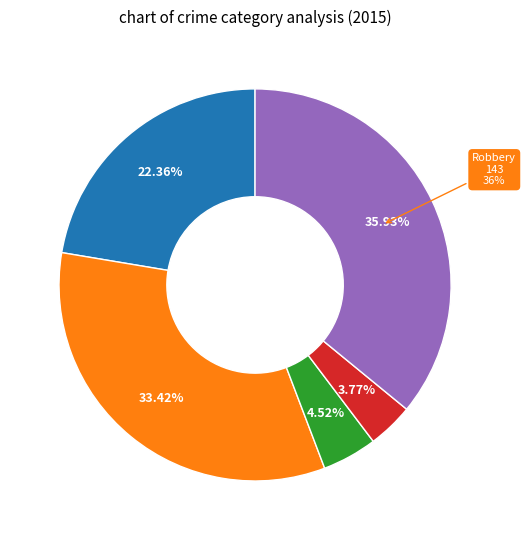

How much of the chart is everything except Robbery?

64.1%